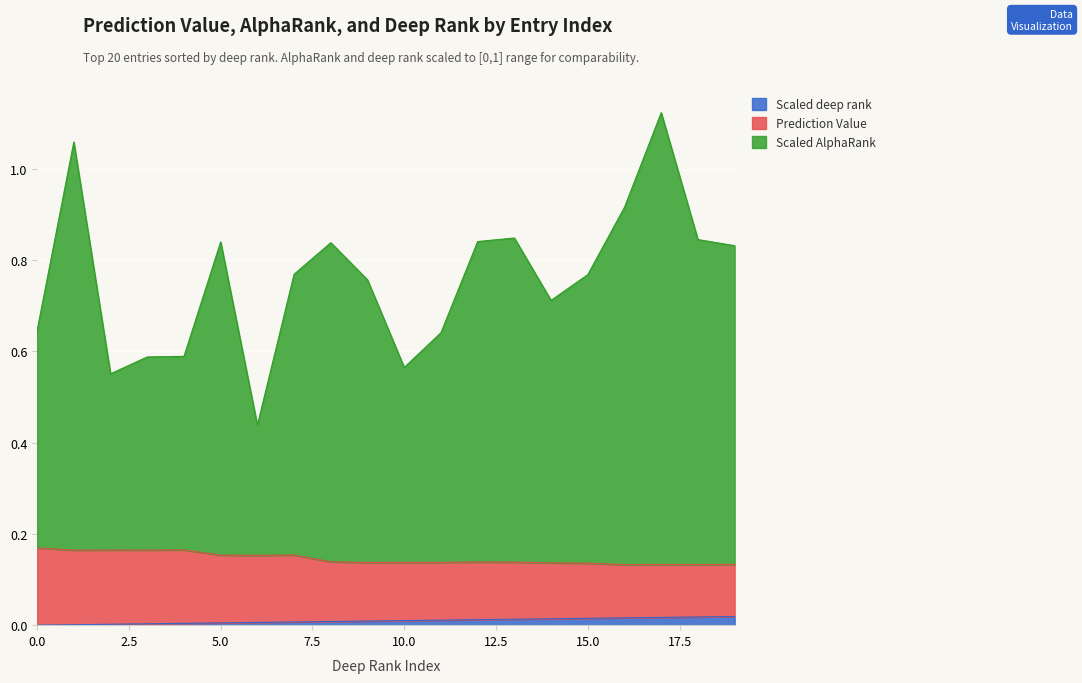

How many data points does each series have?

20